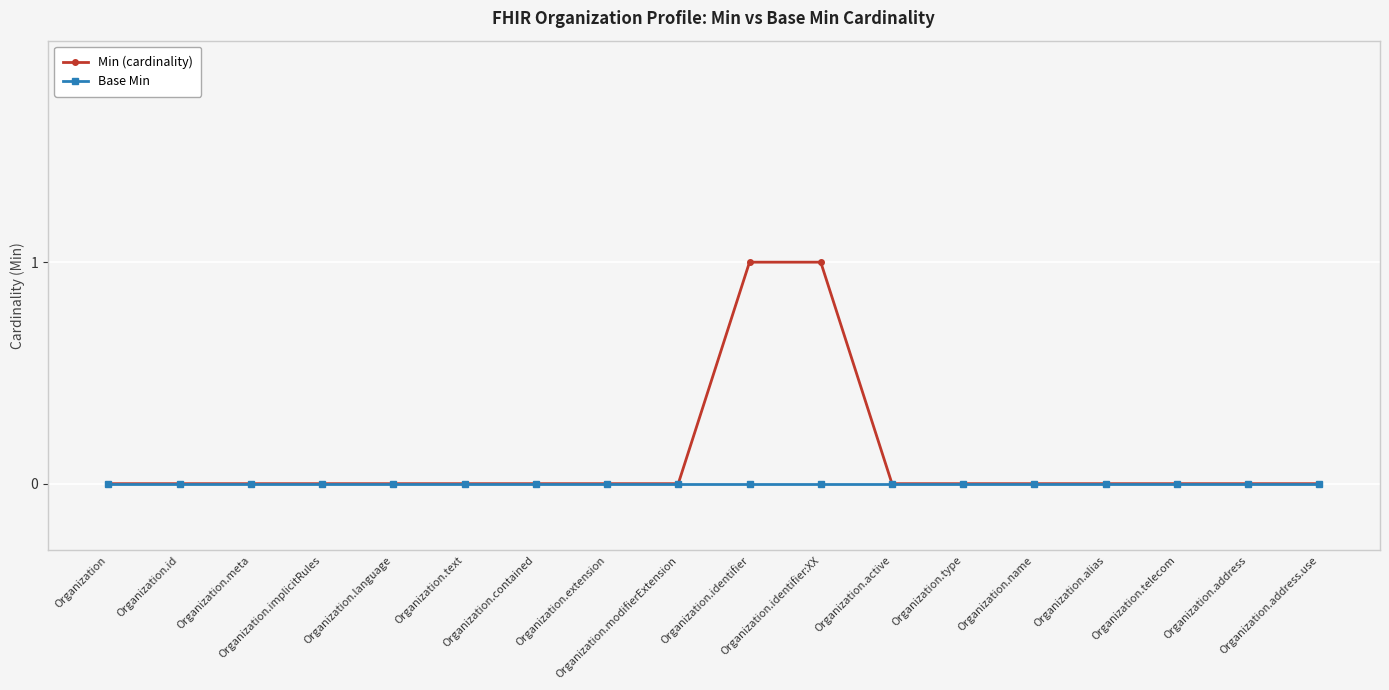

Count the number of categories in the chart.

18